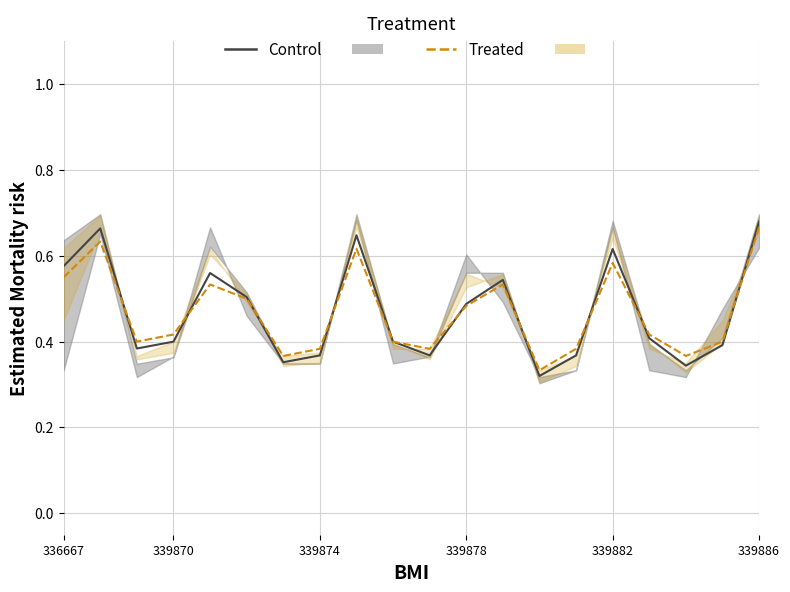

After their last crossing, which series has the higher values: Control or Treated?

Control